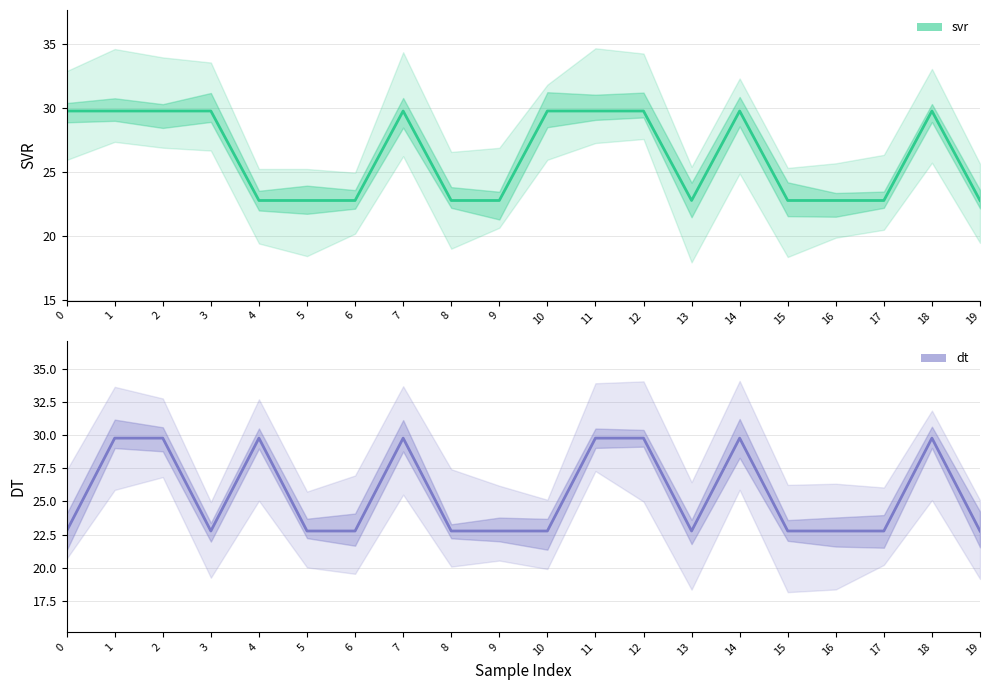

Is it true that dt equals 22.8 at 8?

True